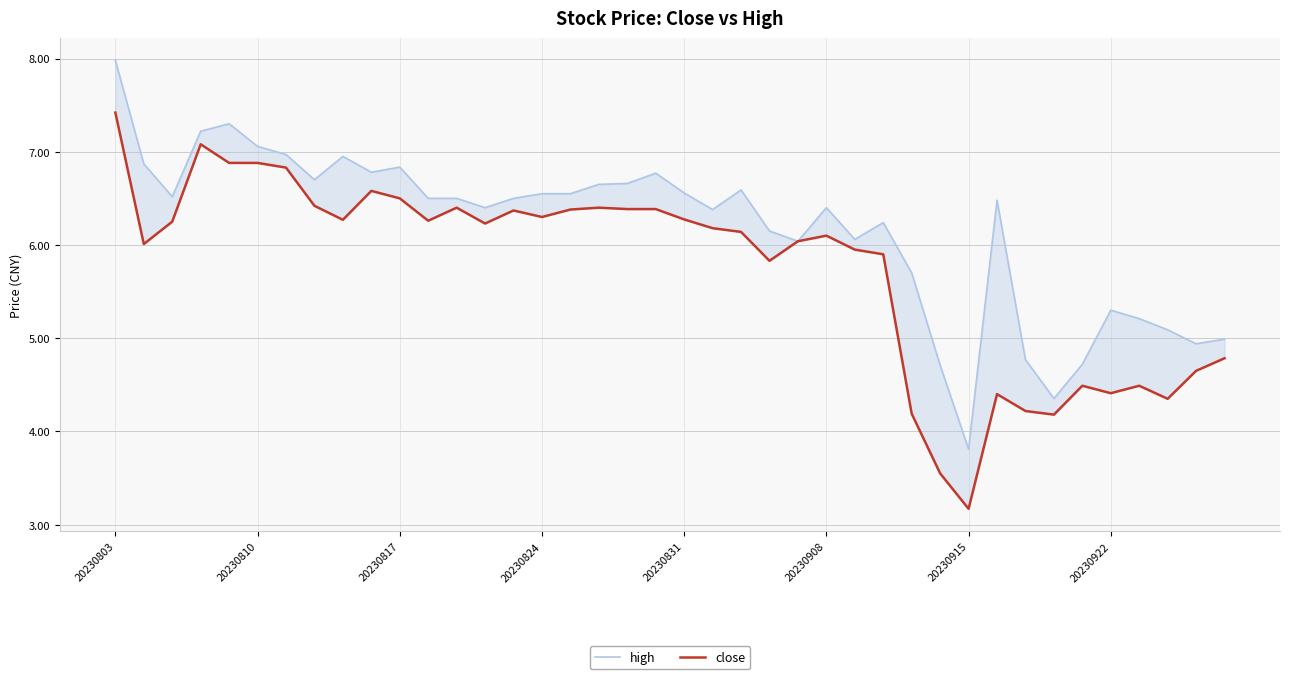

The value of high at 26 is 6.1. True or false?

True